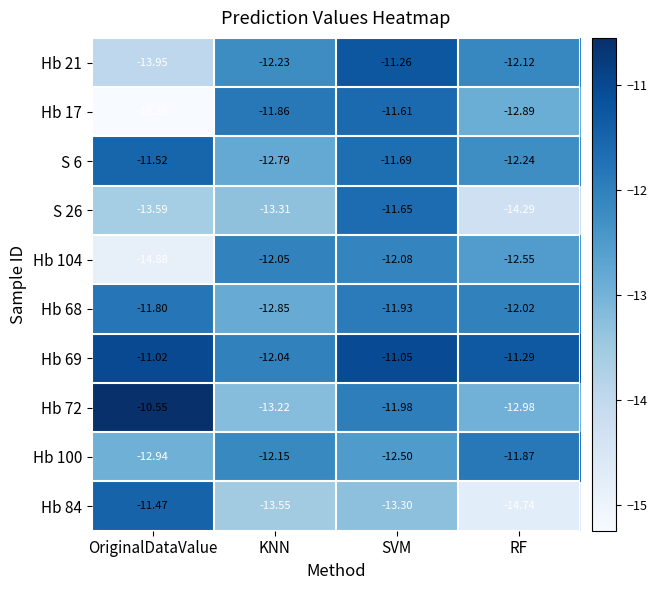

At which label is Hb 69 closest to -11?

OriginalDataValue